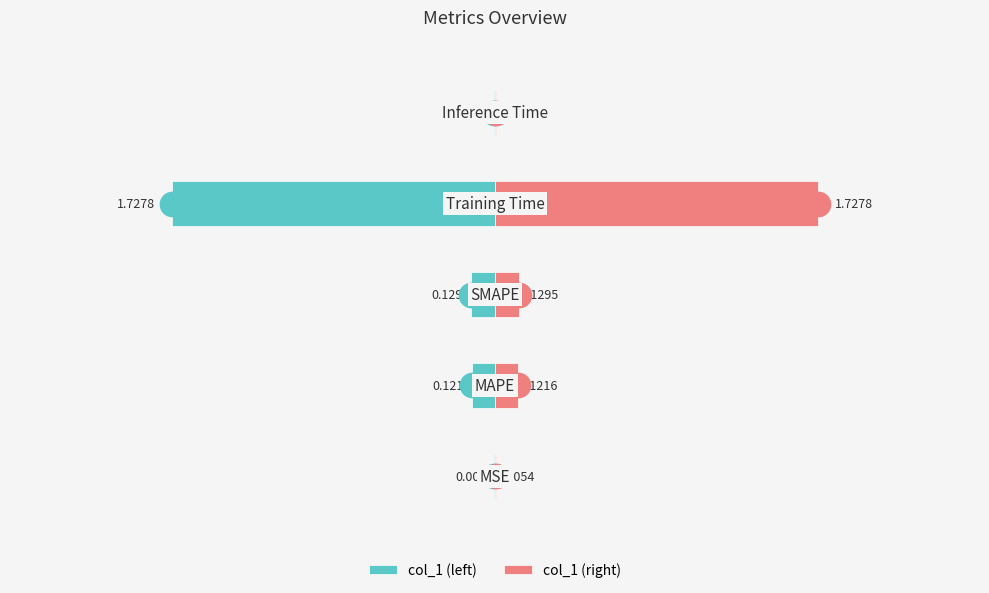

Reading left to right, transcribe all the data shown in this chart.

col_1 (left): -0.0	-0.1	-0.1	-1.7	-0.0
col_1 (right): 0.0	0.1	0.1	1.7	0.0